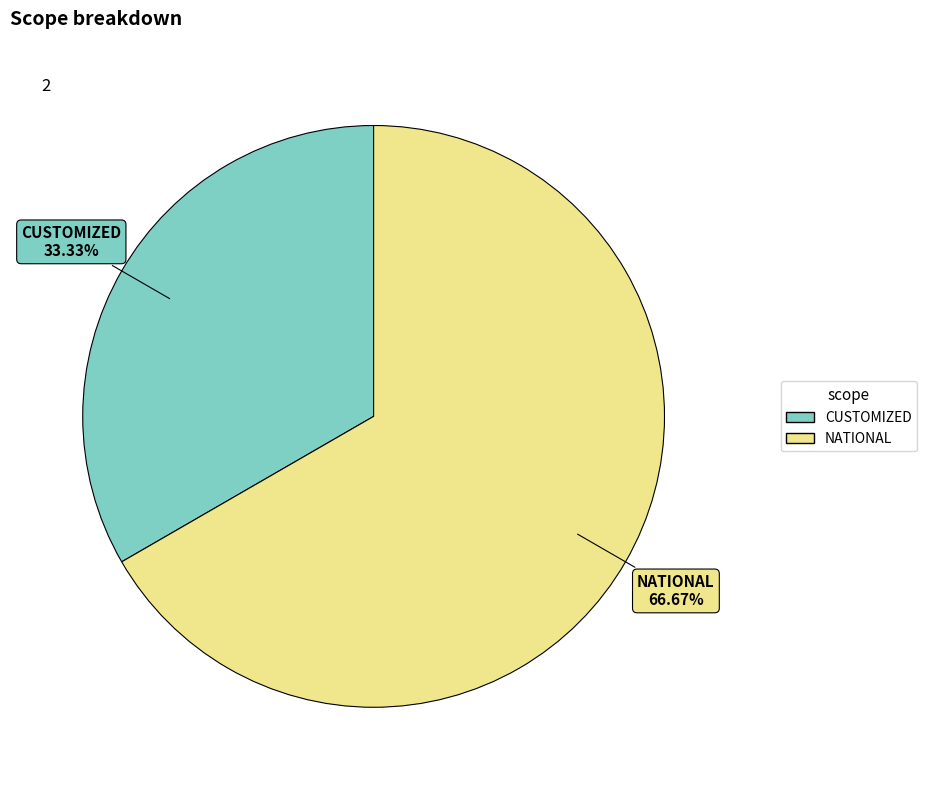

What is the ratio of the value at CUSTOMIZED to the value at NATIONAL?

0.5